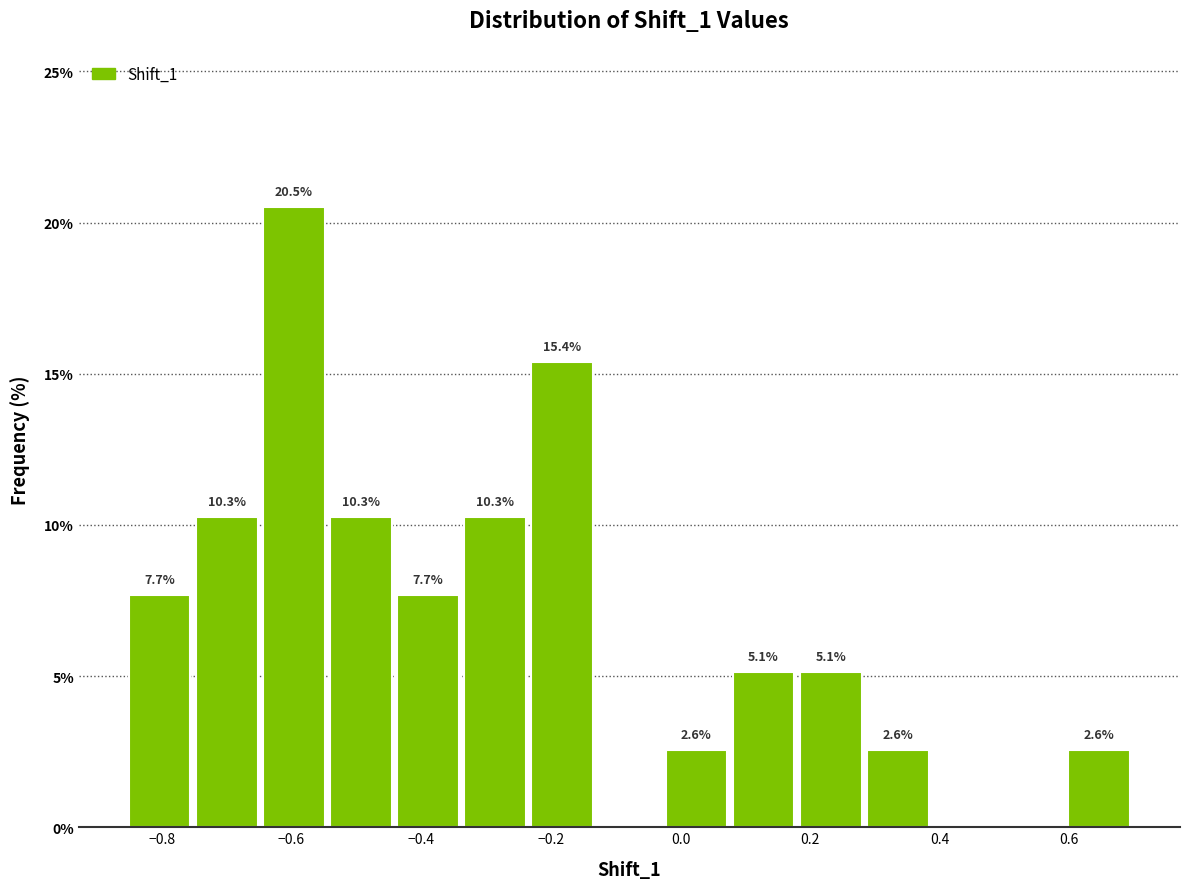

Over which range of the x-axis is the bar tallest?

-0.64 to -0.54